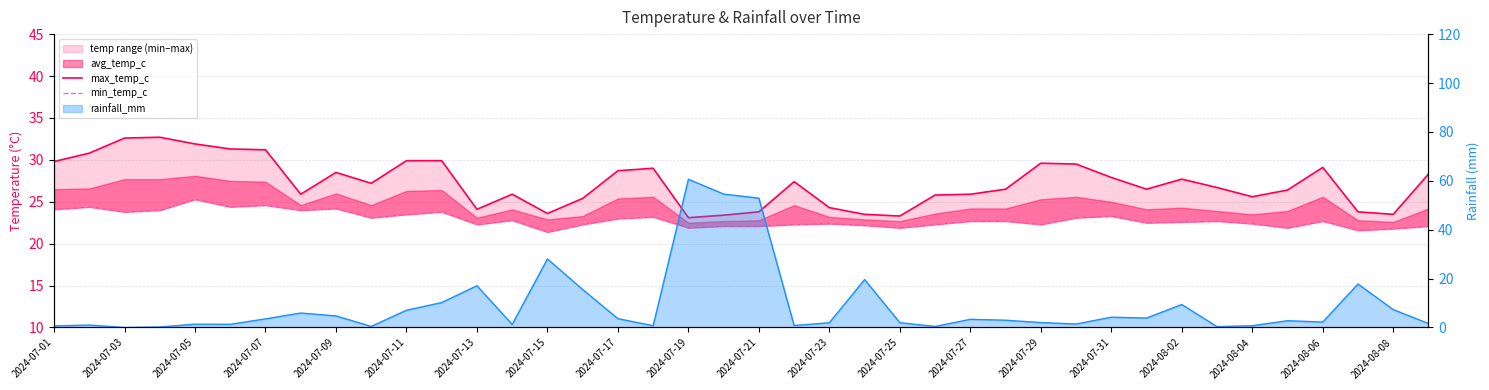

How many lines are shown in the chart?

3